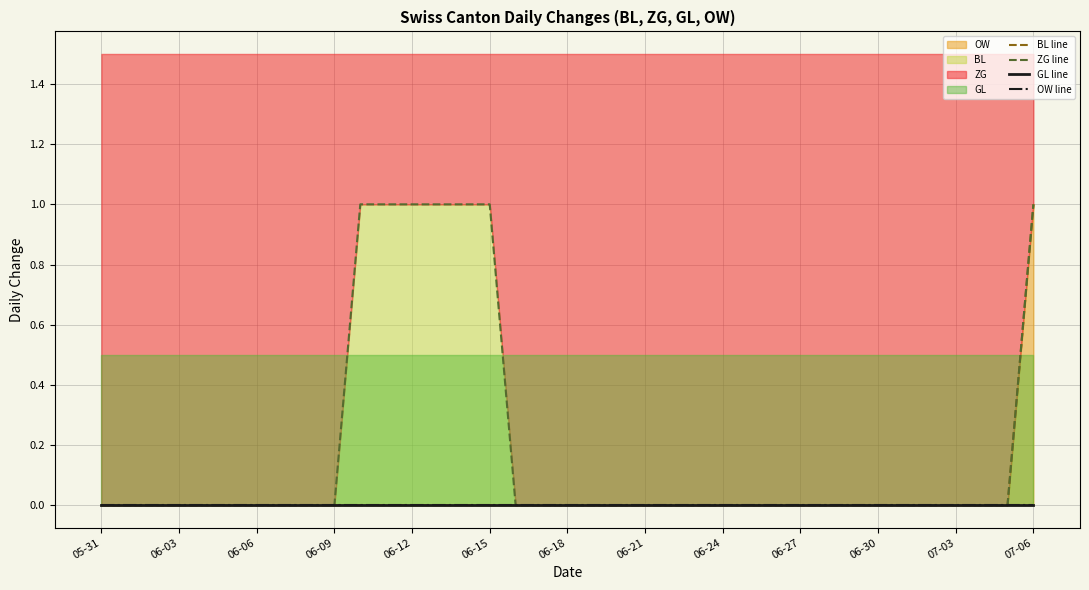

What is the label of the 1st point from the left?

05-31